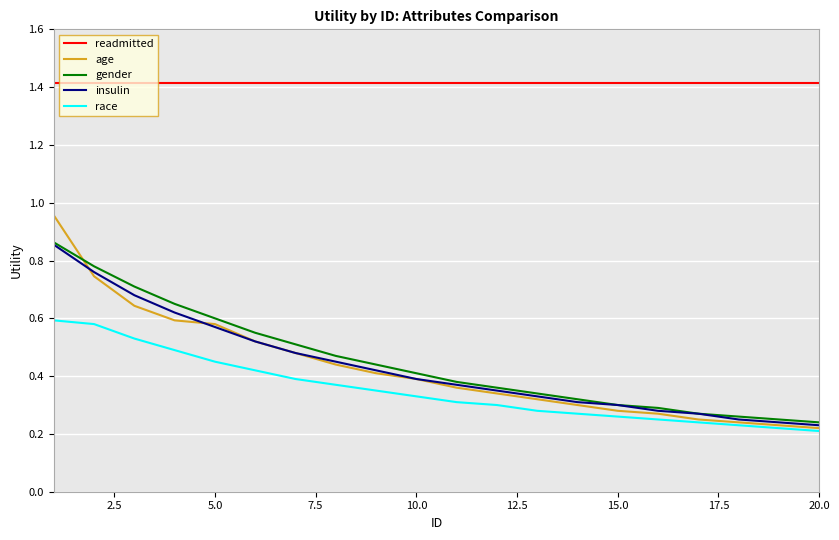

Which series has the largest range (max minus min)?

age